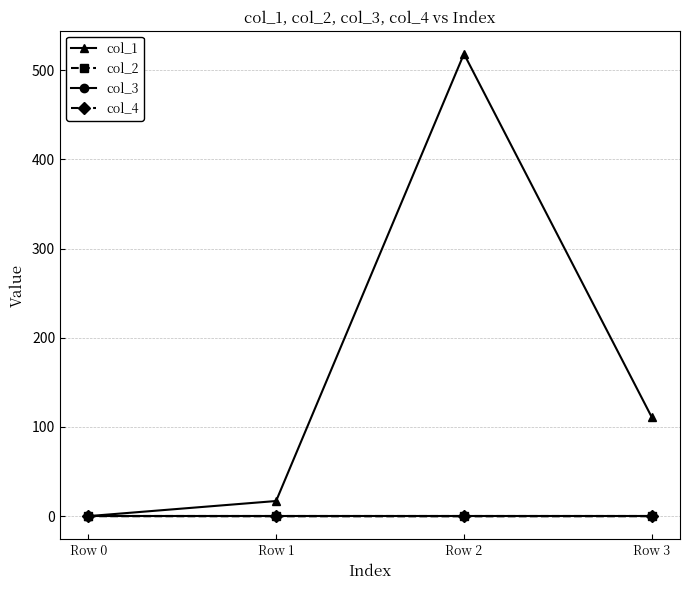

Does the chart have visible grid lines?

Yes